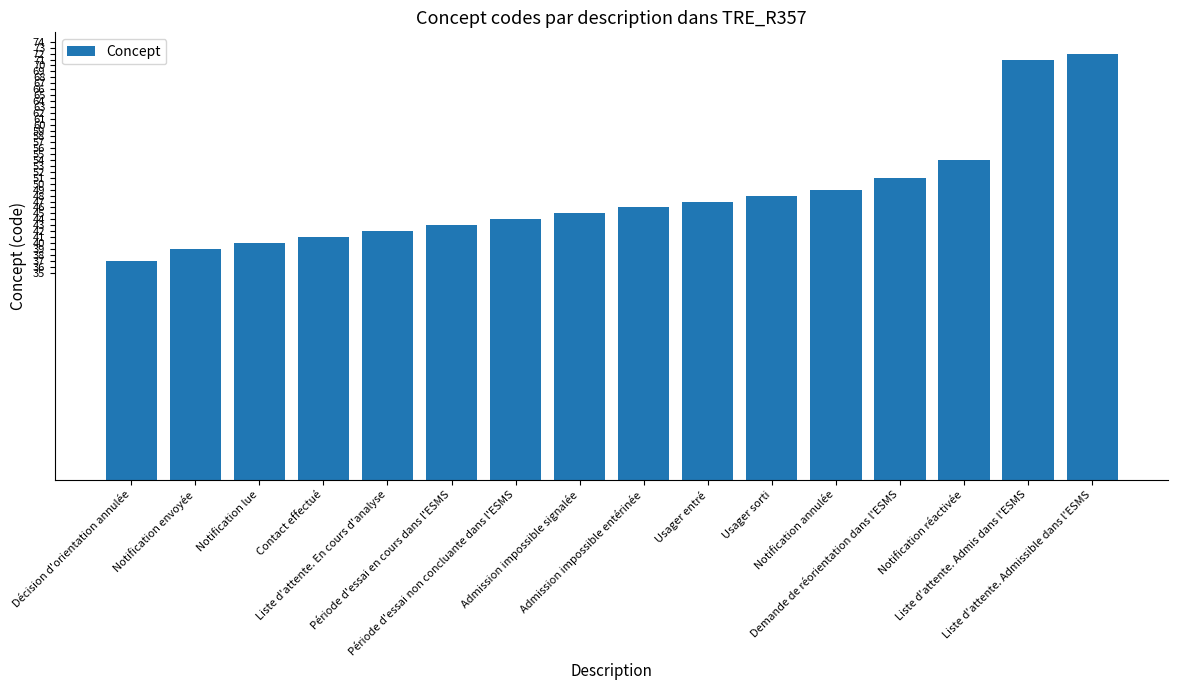

Are the bars horizontal?

No